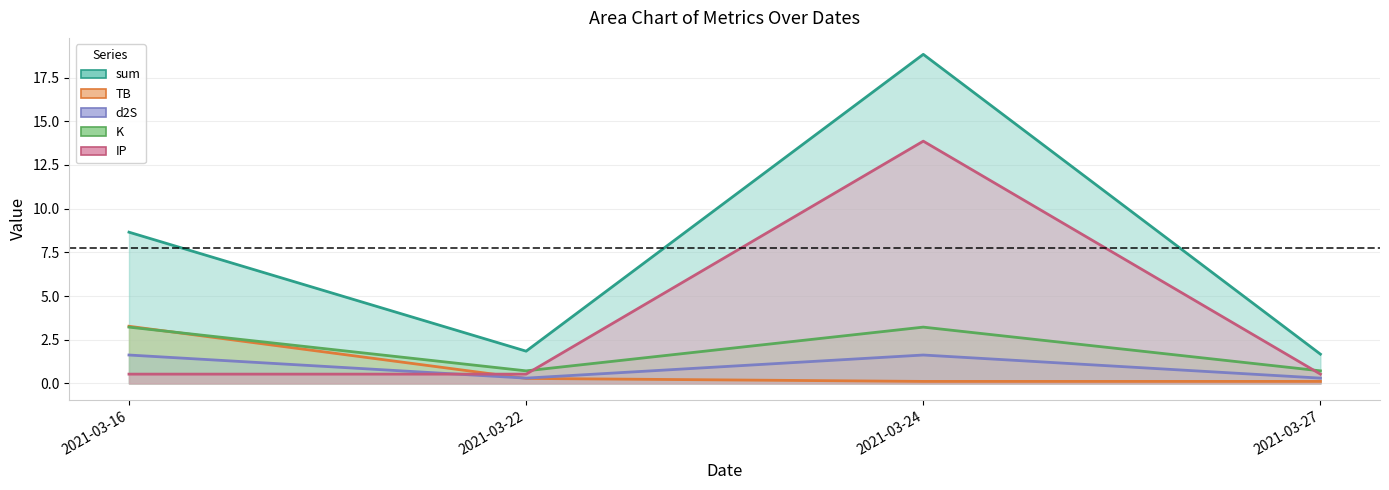

True or false: TB has more than 1 interior local peaks.

False